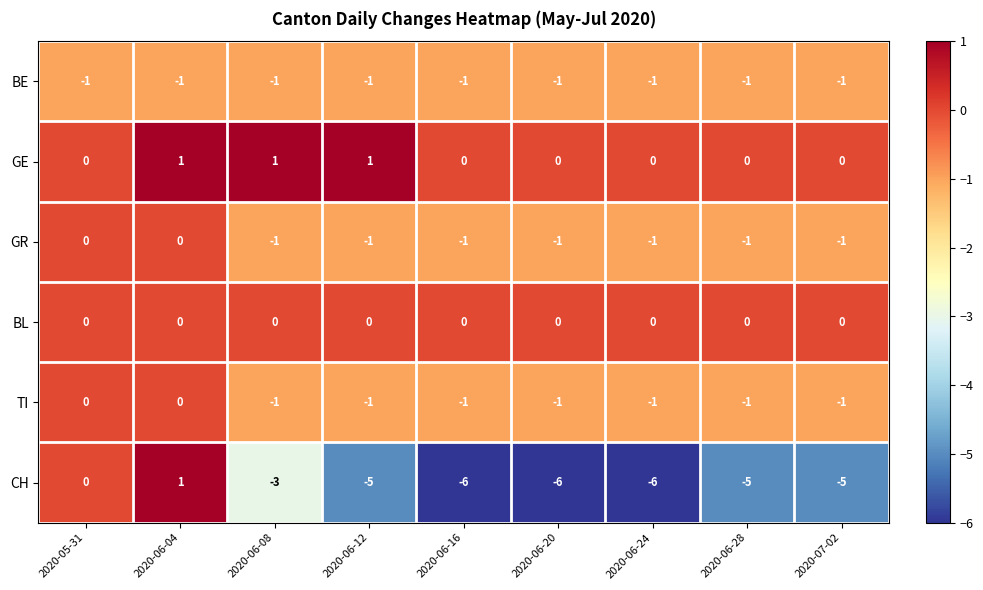

Between 2020-05-31 and 2020-06-12, which series saw the biggest shift?

CH